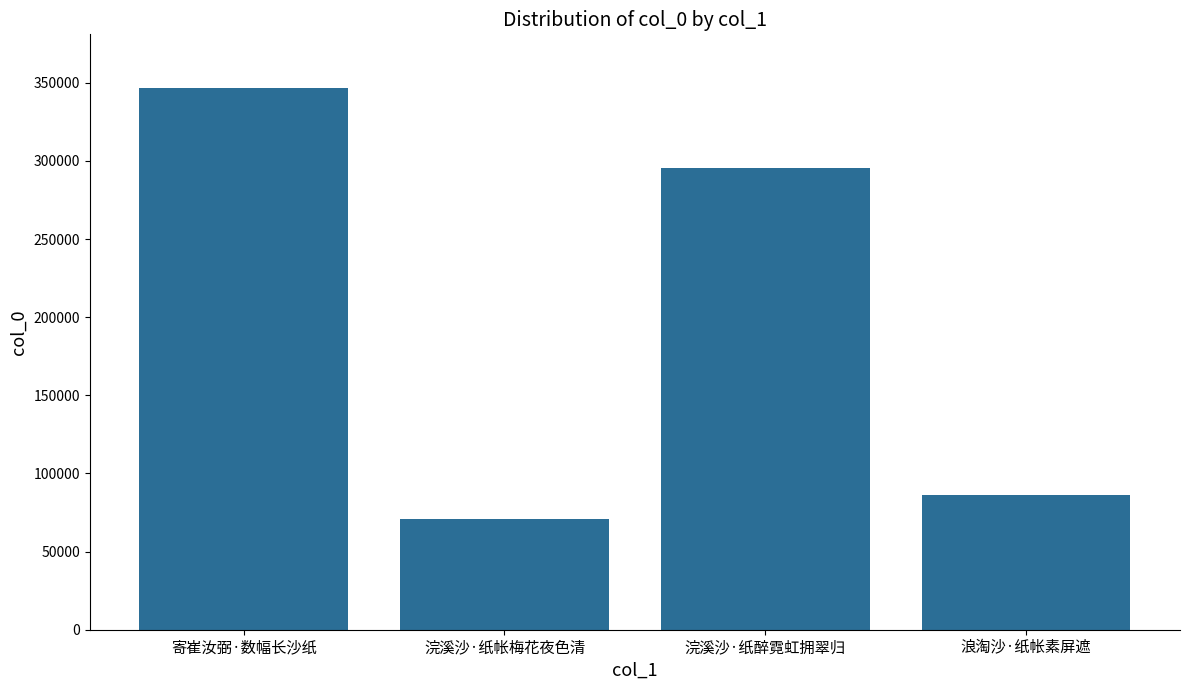

Reading left to right, extract all data points from this chart.

寄崔汝弼·数幅长沙纸=346383	浣溪沙·纸帐梅花夜色清=70843	浣溪沙·纸醉霓虹拥翠归=295461	浪淘沙·纸帐素屏遮=85931